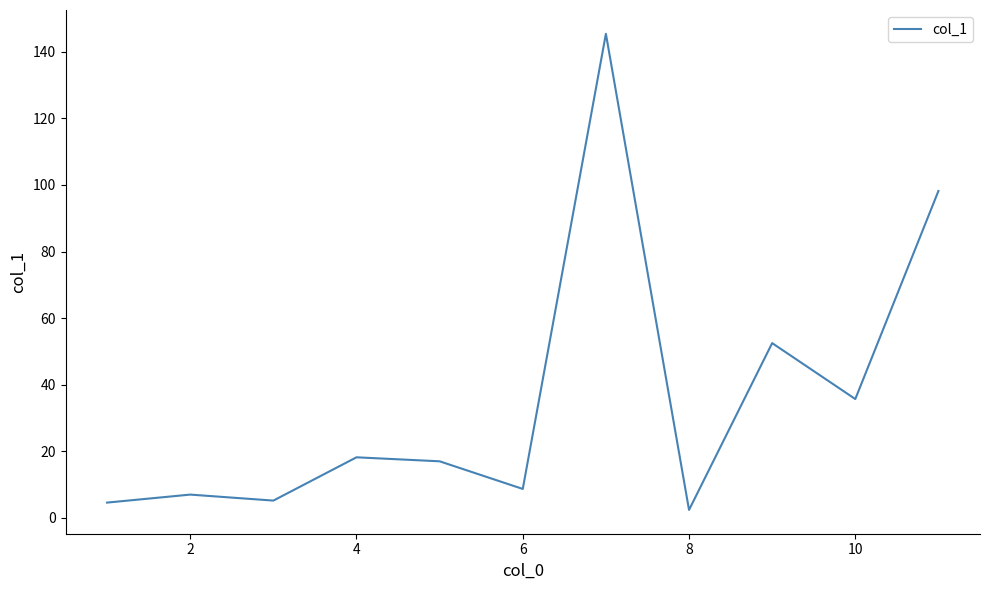

What is the greatest value displayed?

145.4